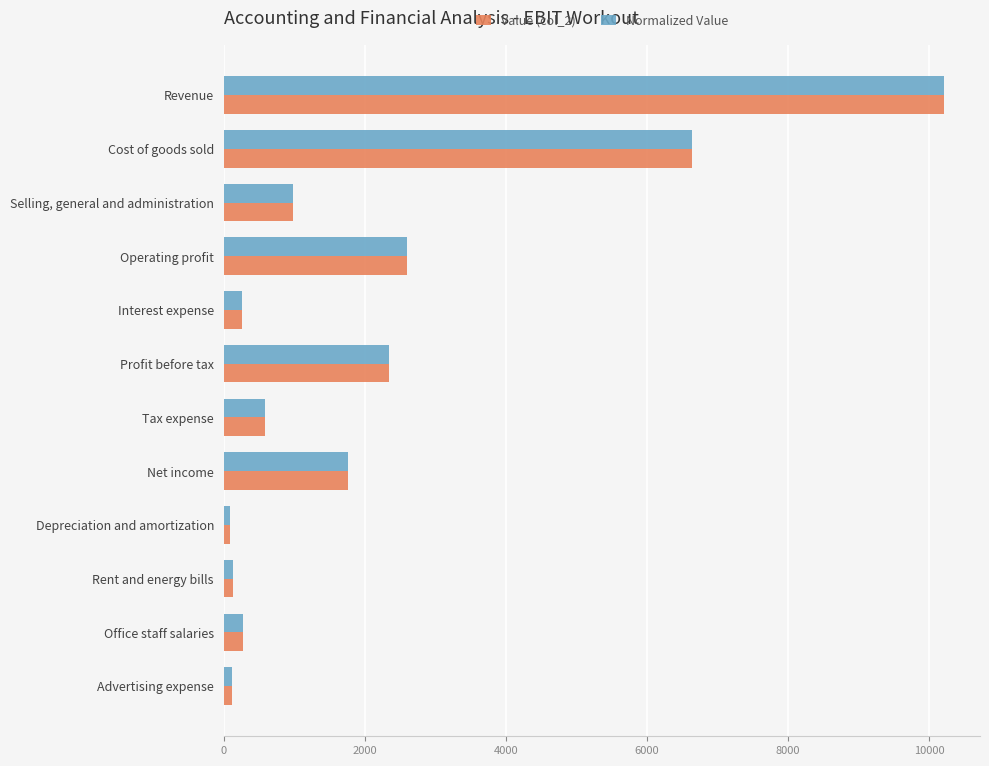

At which category is the sum across all series the highest?

Revenue